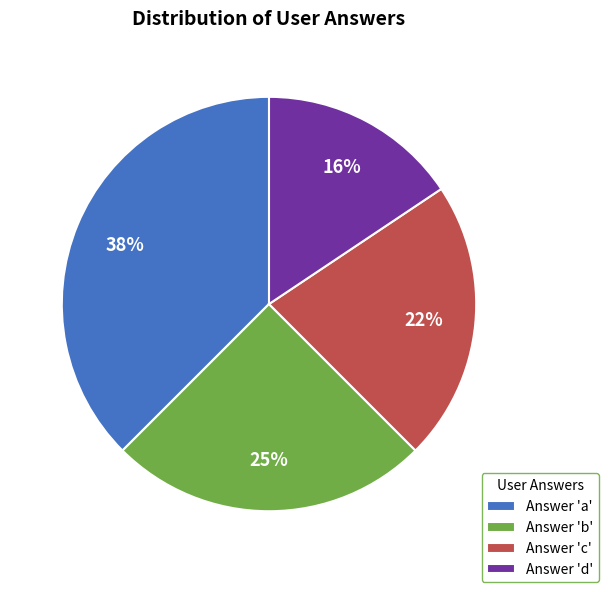

What is the smallest slice in the pie chart?

Answer 'd'